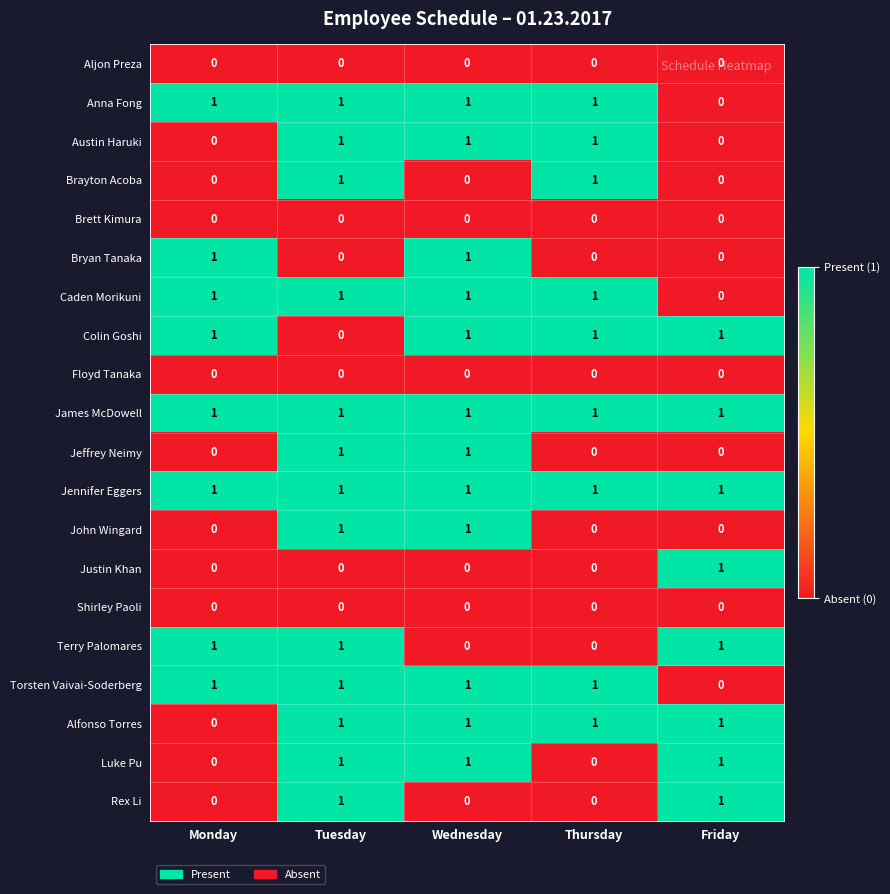

How many data points in Justin Khan are above 0?

1